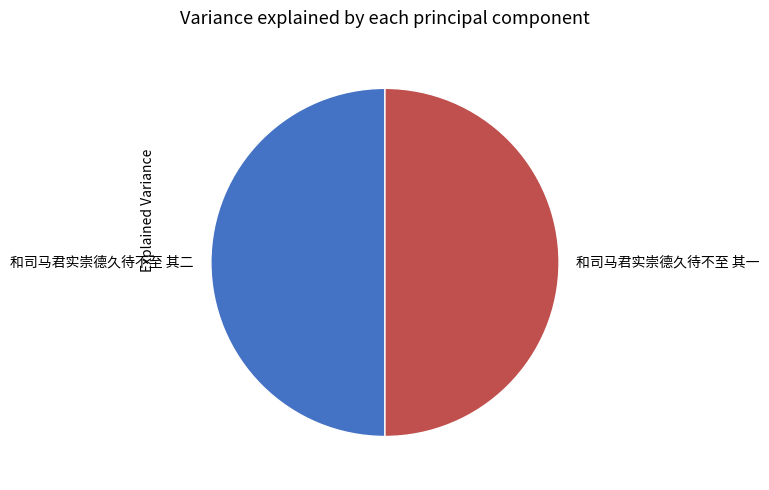

Is it true that 和司马君实崇德久待不至 其一 is 50% of the pie?

True